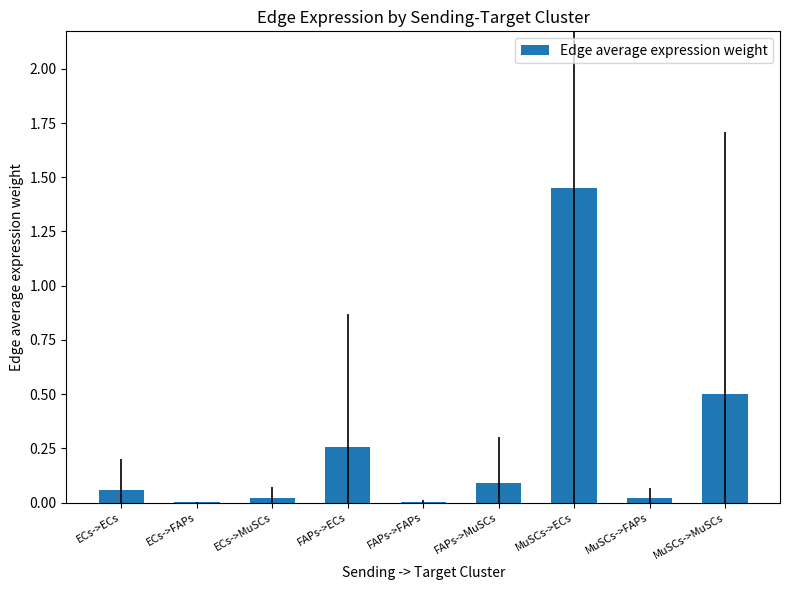

The value at FAPs->FAPs is 0.0. True or false?

True